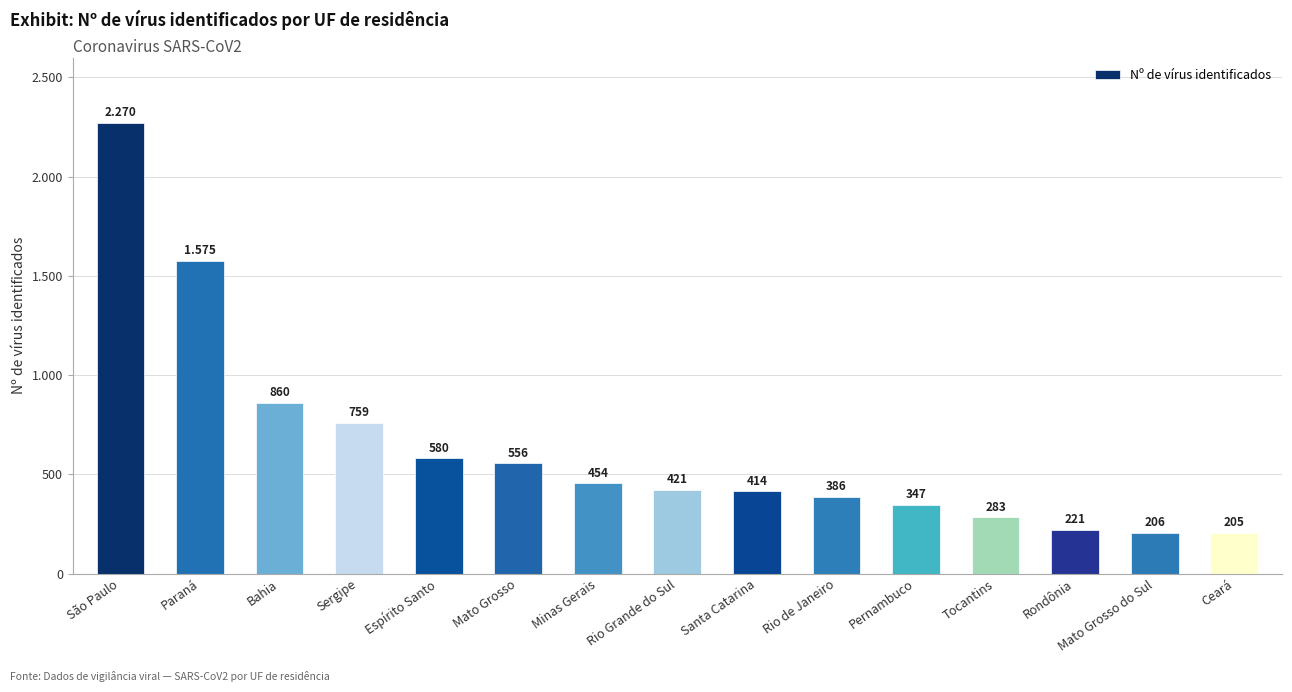

Does the chart contain any negative values?

No